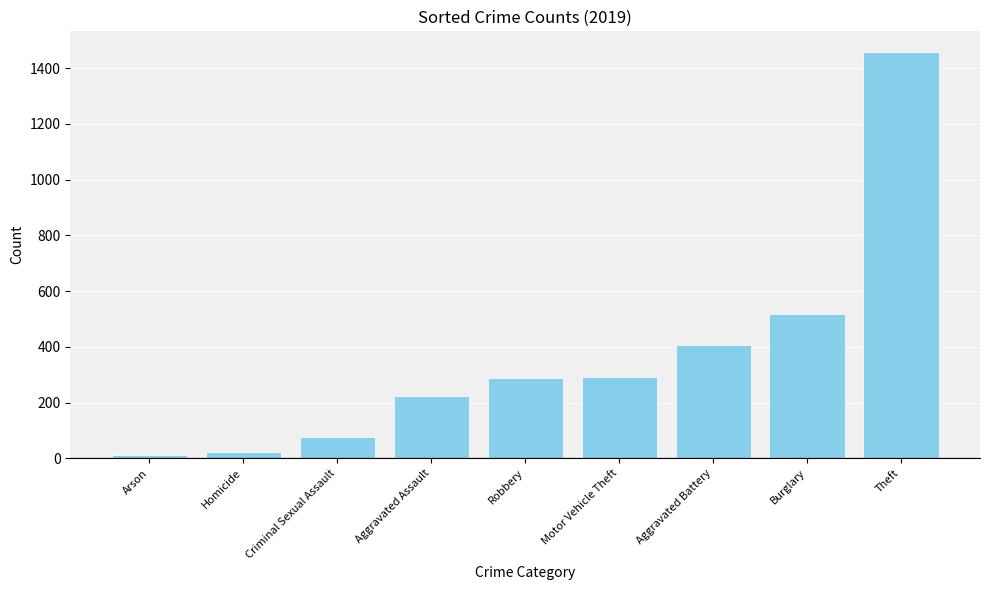

Between Aggravated Assault and Robbery, which is larger?

Robbery